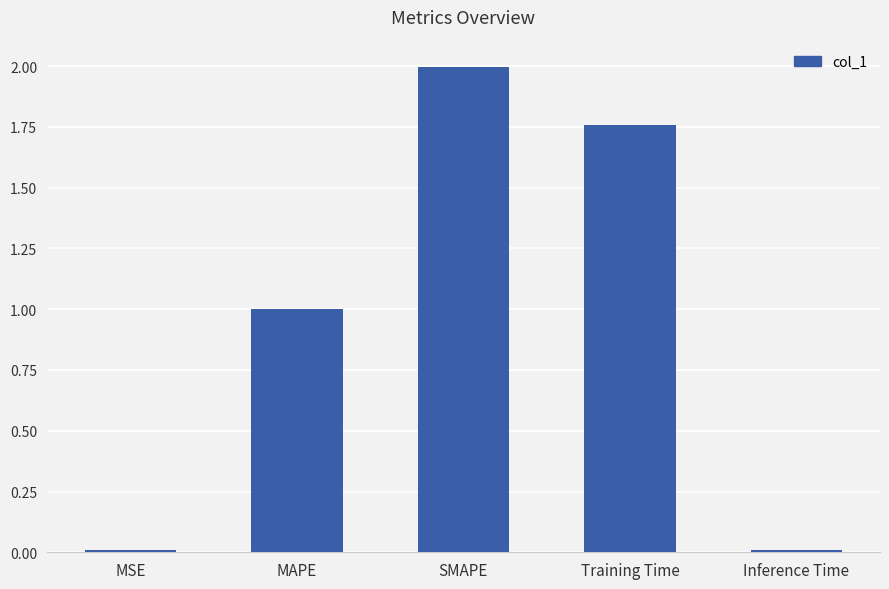

Between Inference Time and SMAPE, which is larger?

SMAPE